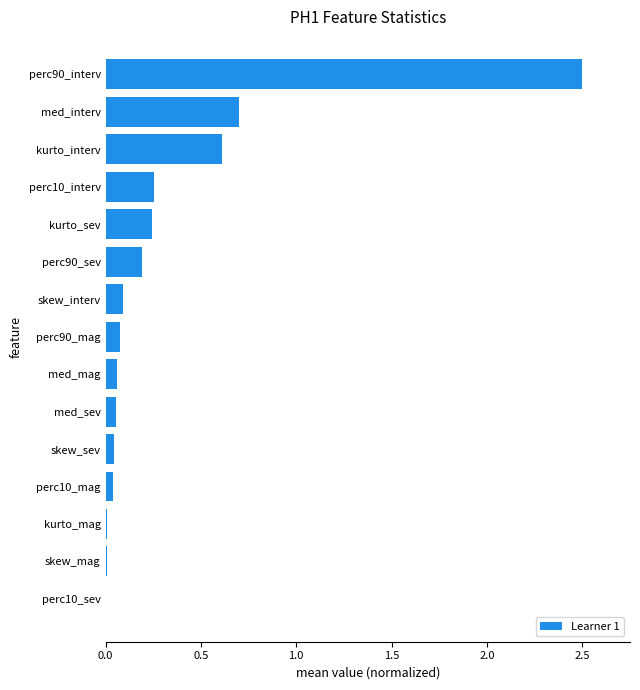

What is the sum of all values?

4.9